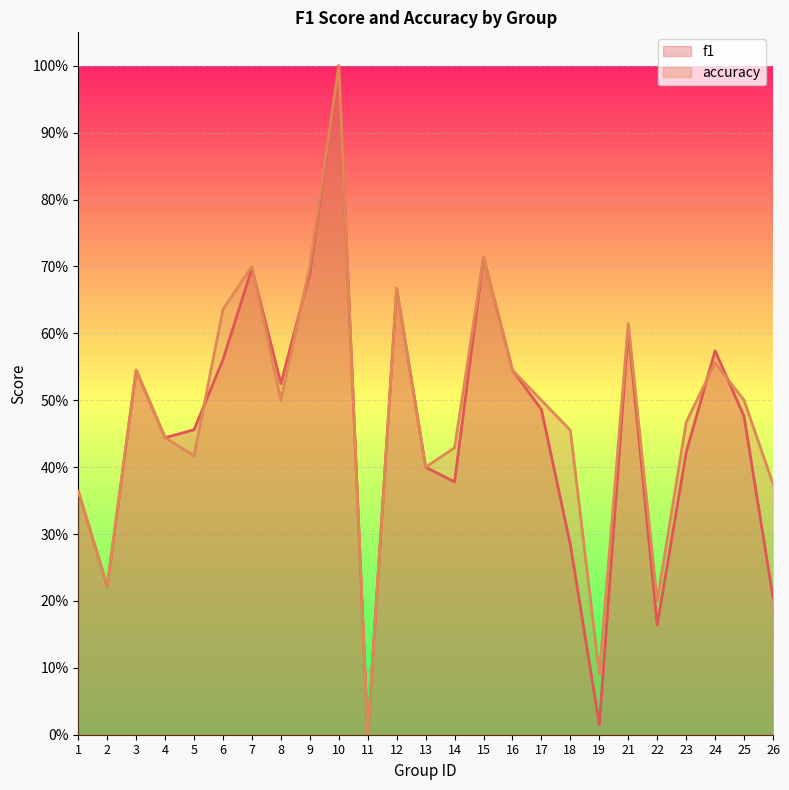

Between 22 and 23, which series saw the biggest shift?

accuracy